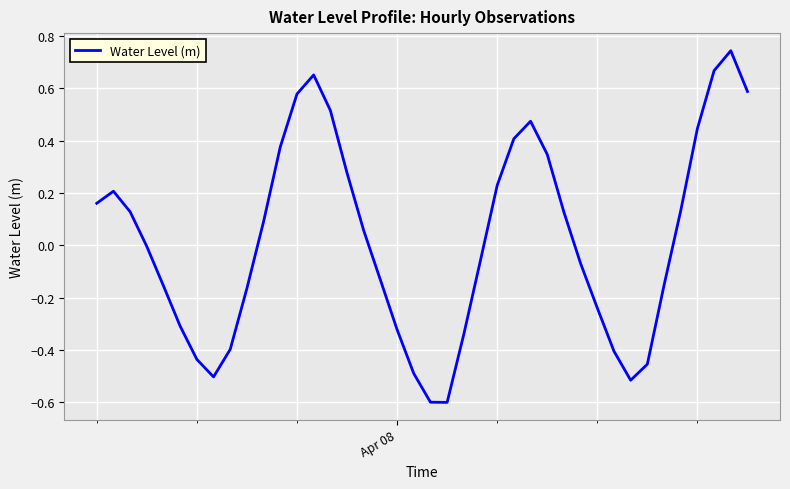

What is the difference between the maximum and minimum values?

1.3